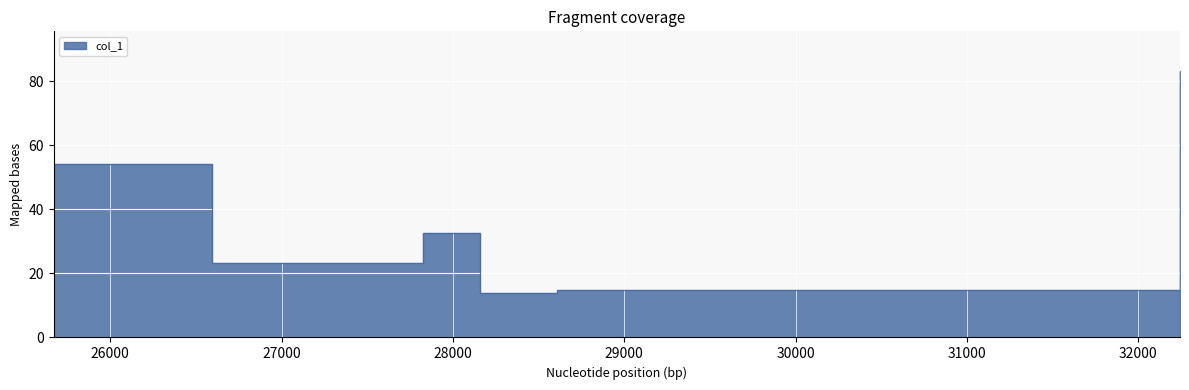

What is the sum of all values?

235.2